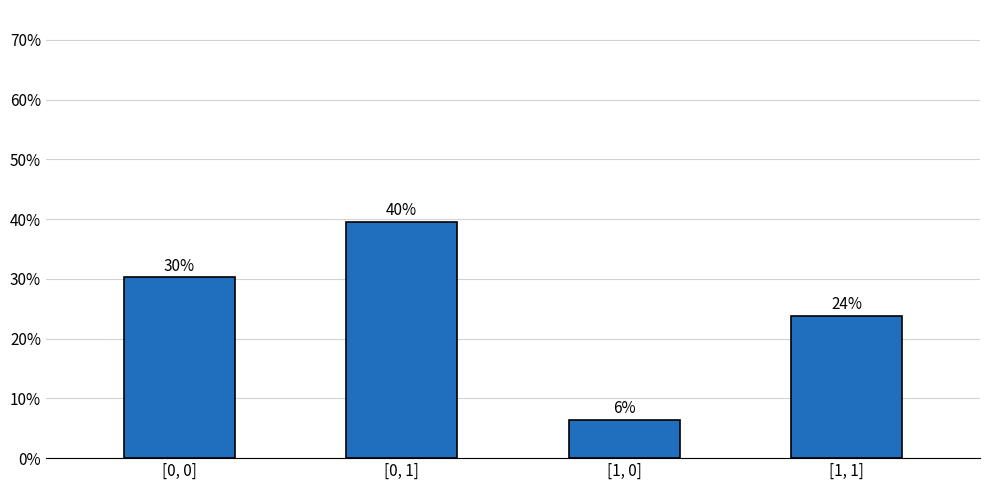

Are the bars horizontal?

No